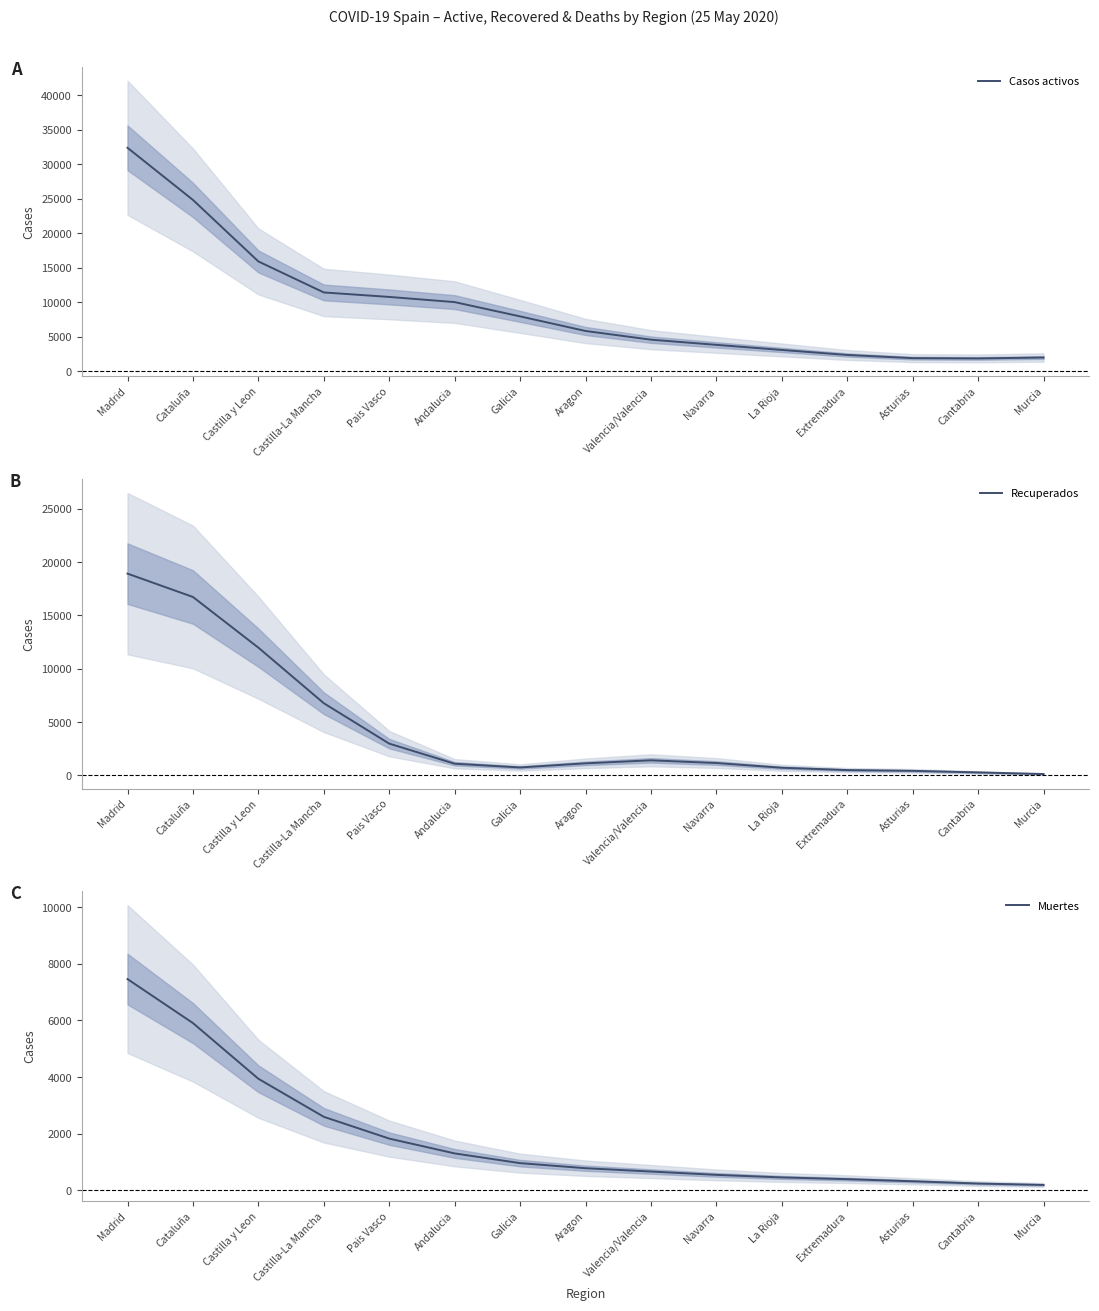

At which label does Muertes reach its minimum?

Murcia